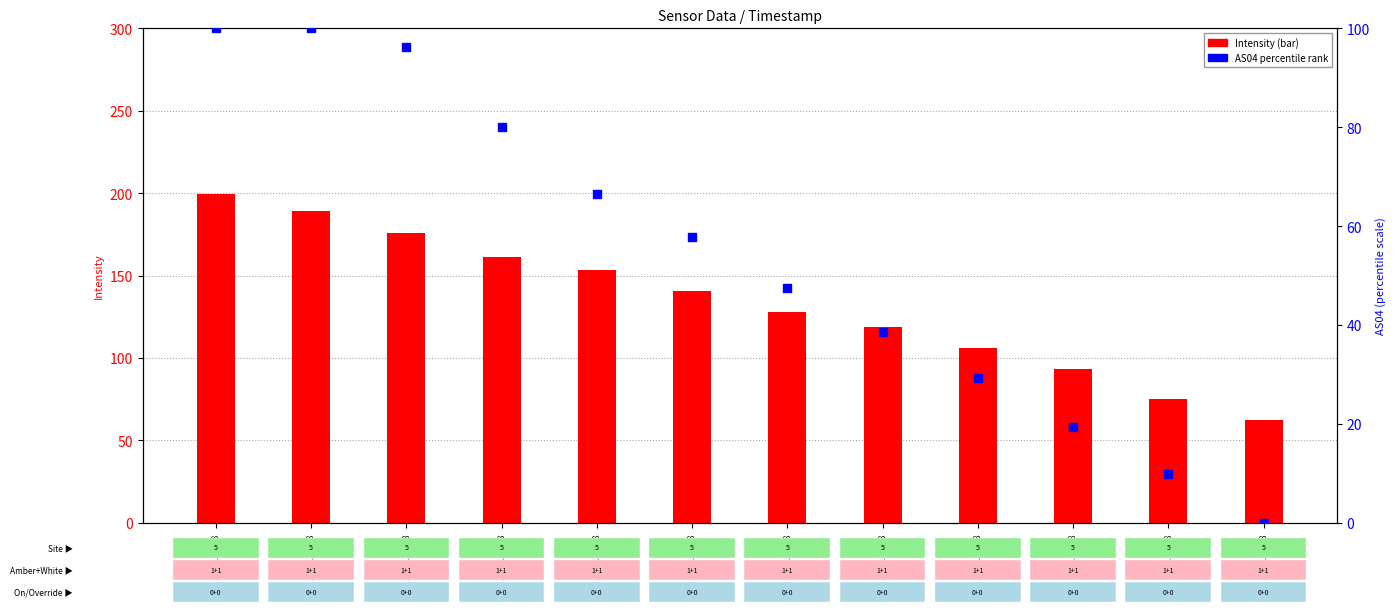

What are all the series names shown in the legend?

Intensity, AS04 percentile